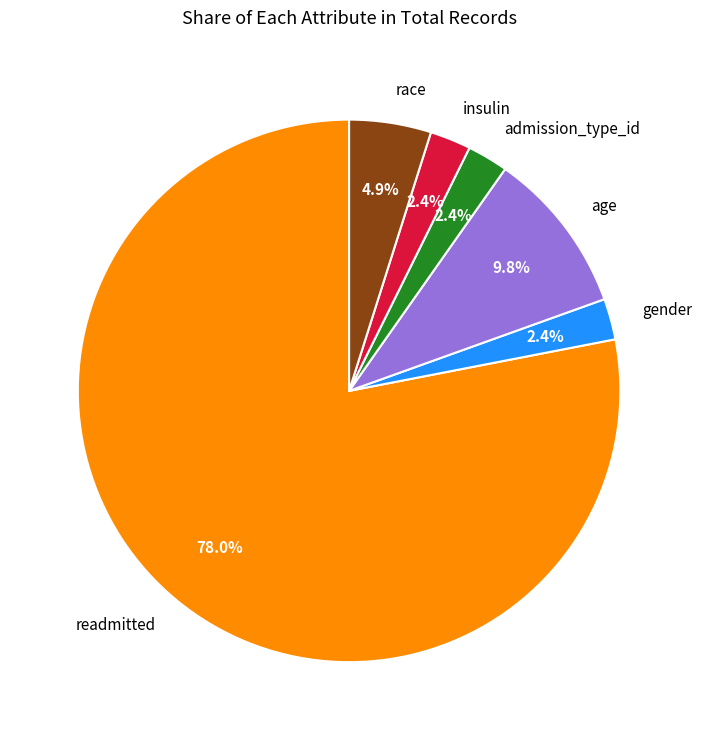

What is the ratio of the value at readmitted to the value at age?

8.0